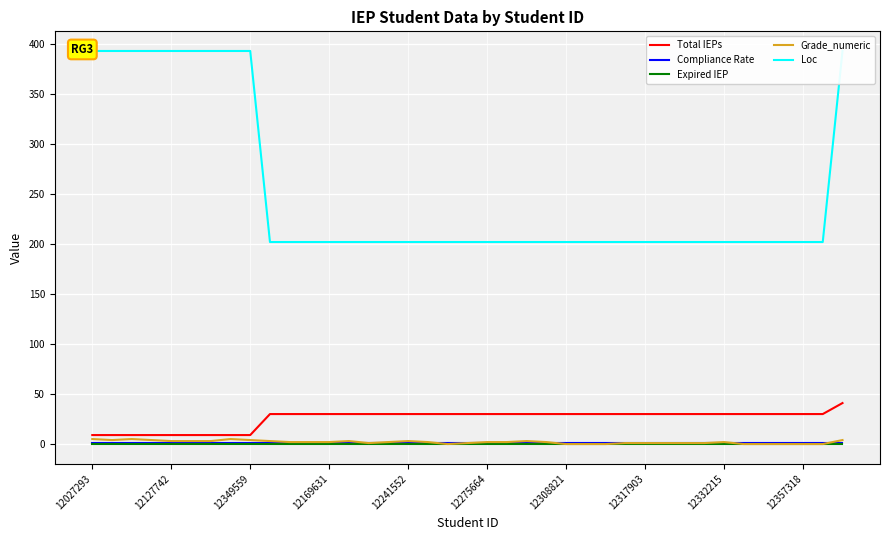

How many lines are shown in the chart?

5